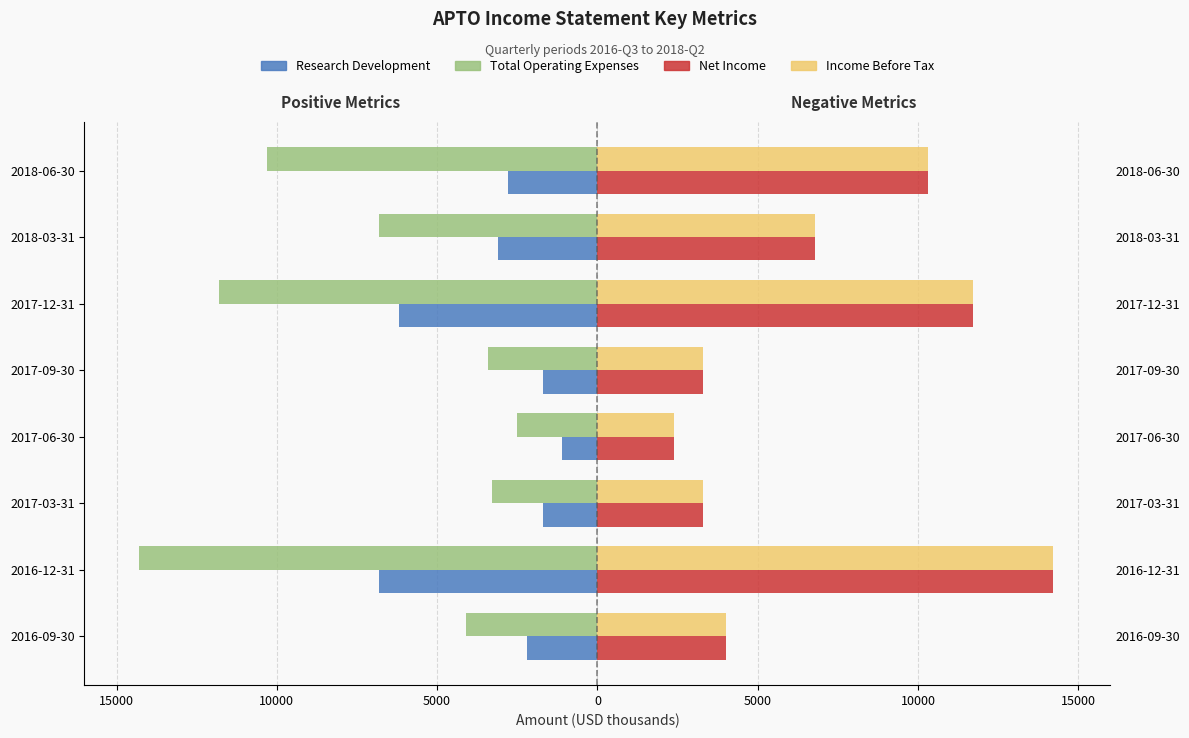

True or false: Research Development has a value of -536 at 2017-06-30.

False